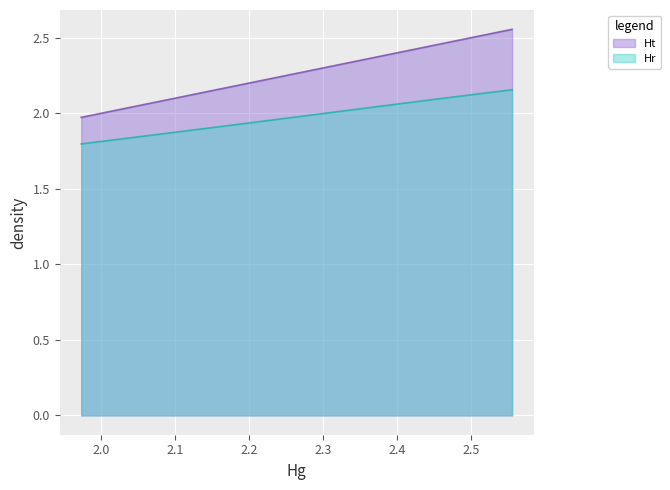

How many series are shown in this chart?

2